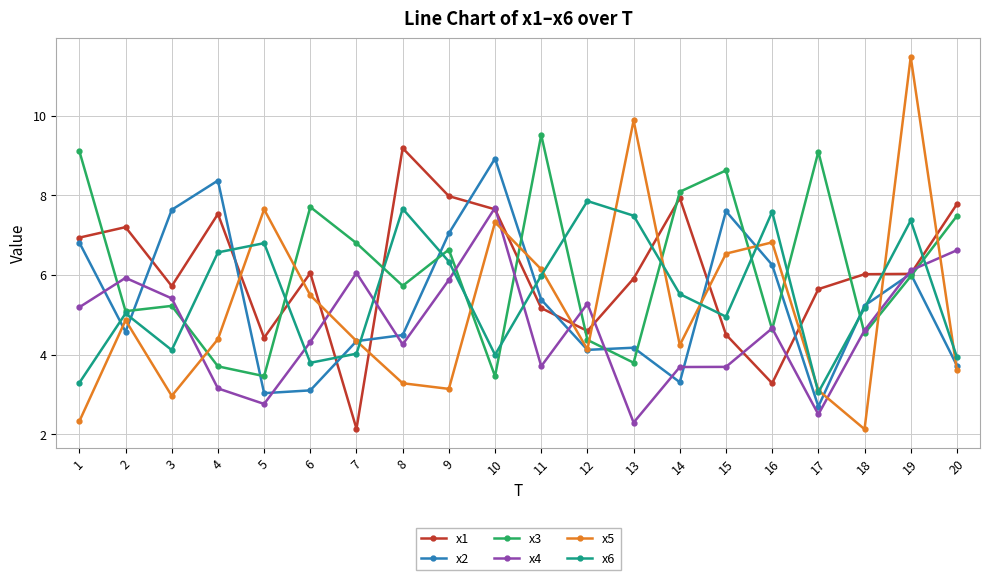

What is the sum of all x4 values?

93.8